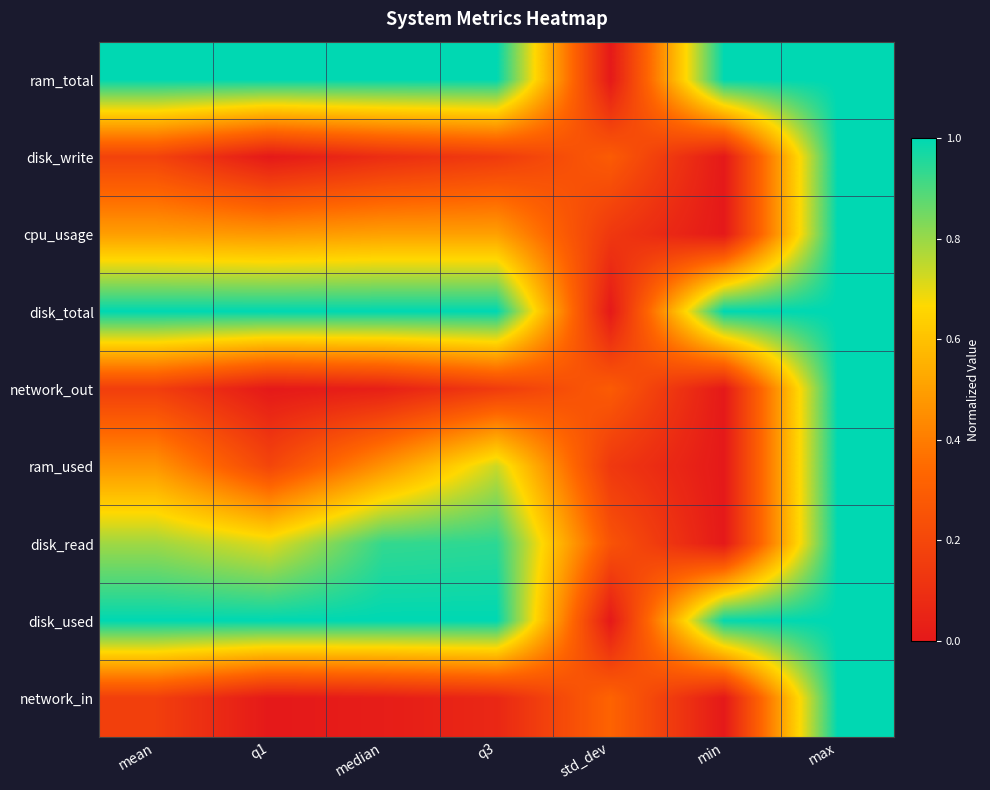

What is the difference between the highest and lowest values at median?

1.0